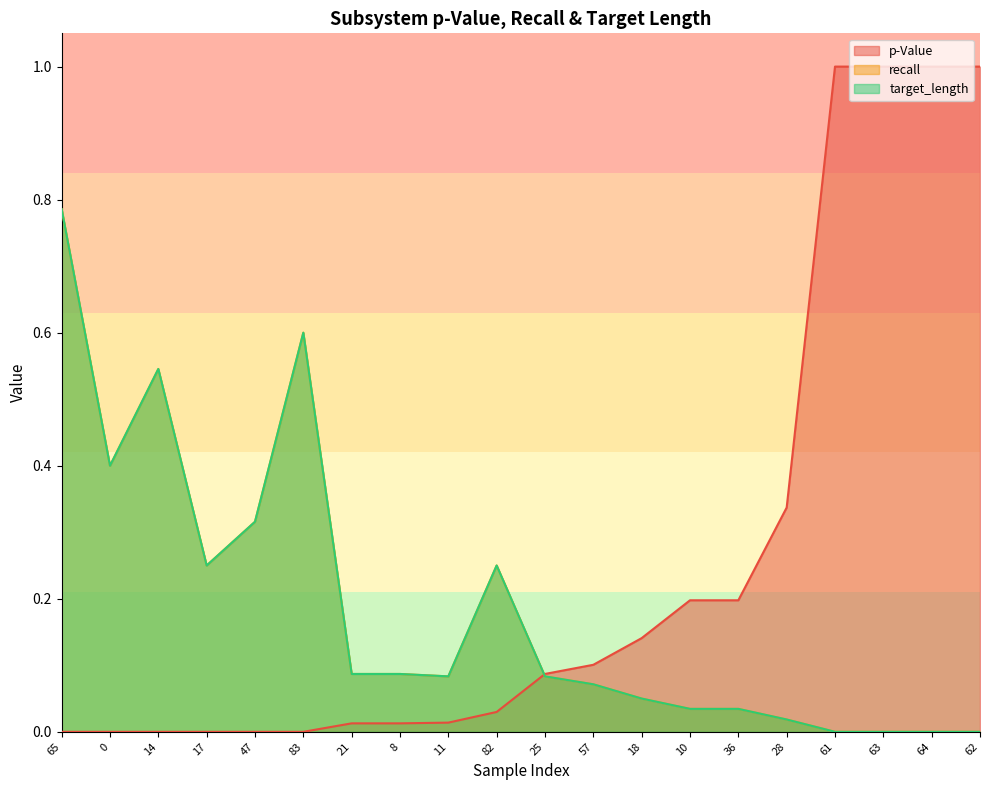

Is it true that recall equals 0.3 at 0?

False